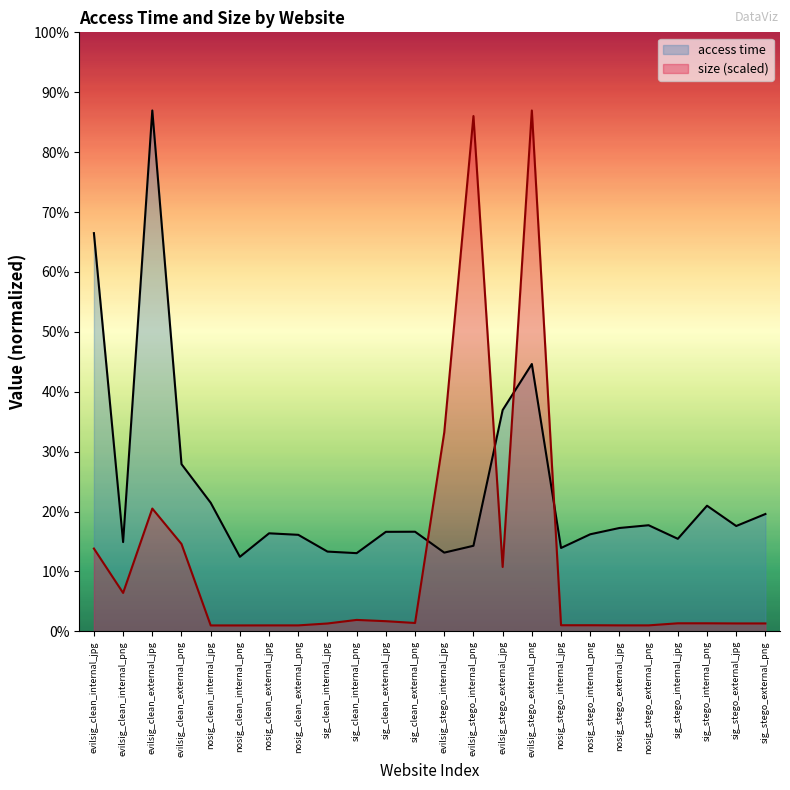

Reading left to right, list all the values displayed in this chart.

access time: 1.0	0.2	1.2	0.4	0.3	0.2	0.2	0.2	0.2	0.2	0.2	0.2	0.2	0.2	0.5	0.6	0.2	0.2	0.2	0.3	0.2	0.3	0.3	0.3
size: 0.2	0.1	0.3	0.2	0.0	0.0	0.0	0.0	0.0	0.0	0.0	0.0	0.5	1.2	0.2	1.2	0.0	0.0	0.0	0.0	0.0	0.0	0.0	0.0